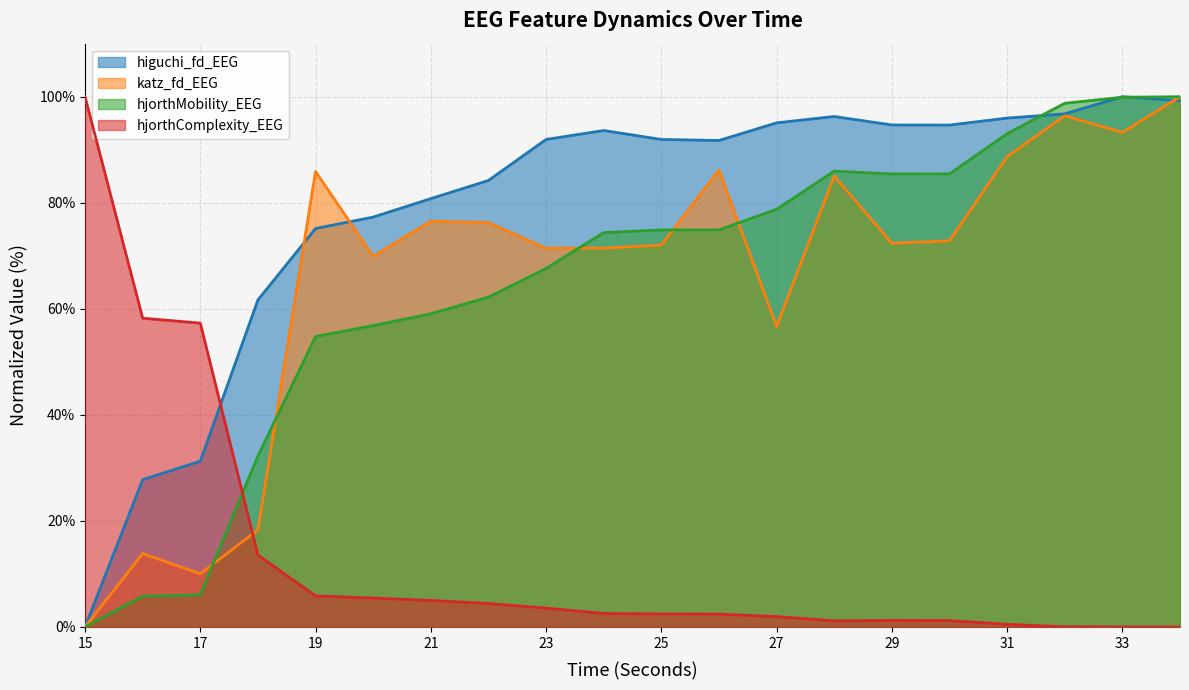

The value of higuchi_fd_EEG at 18 is 37.3. True or false?

False